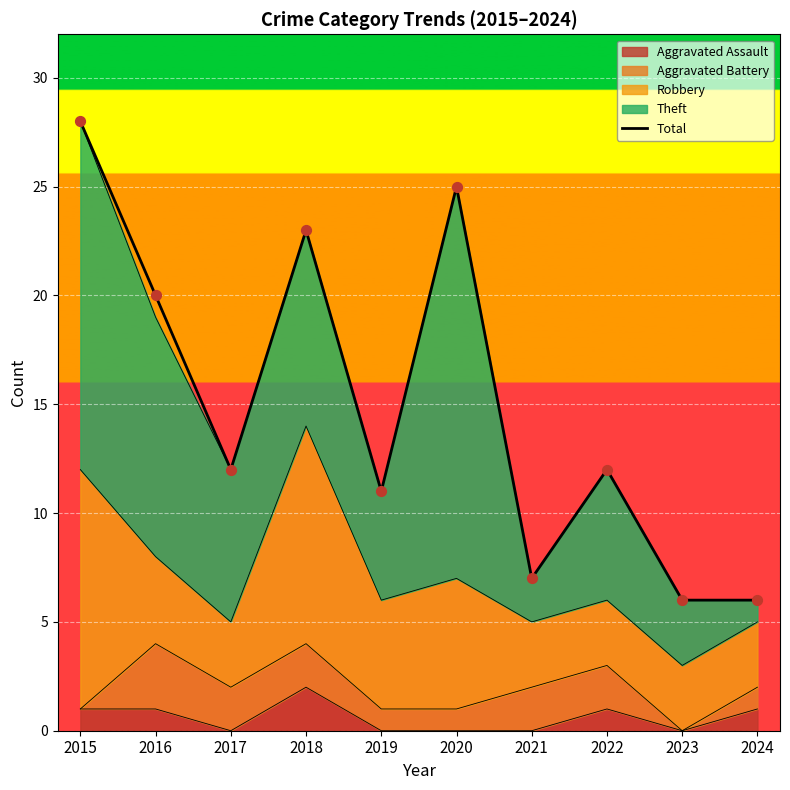

What is the change in value from 2019 to 2021?

-4